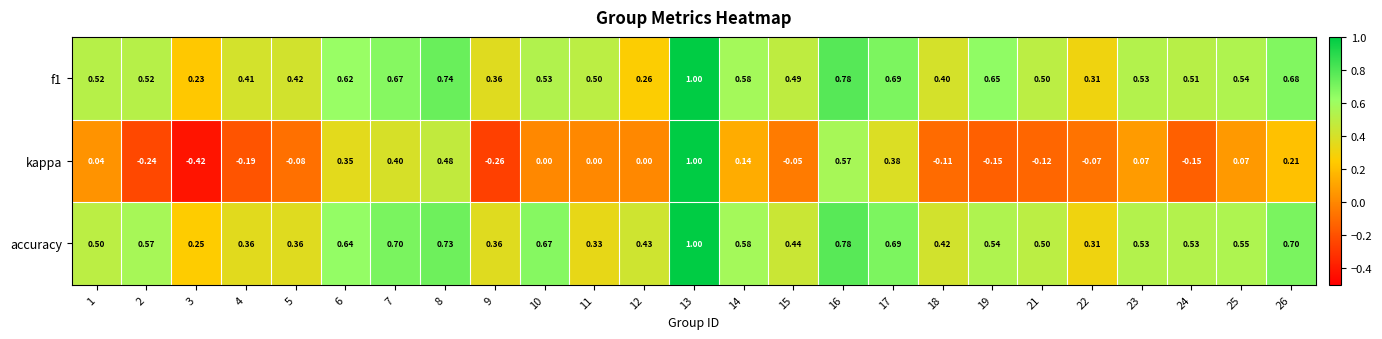

Which series changed the most between 11 and 24?

accuracy